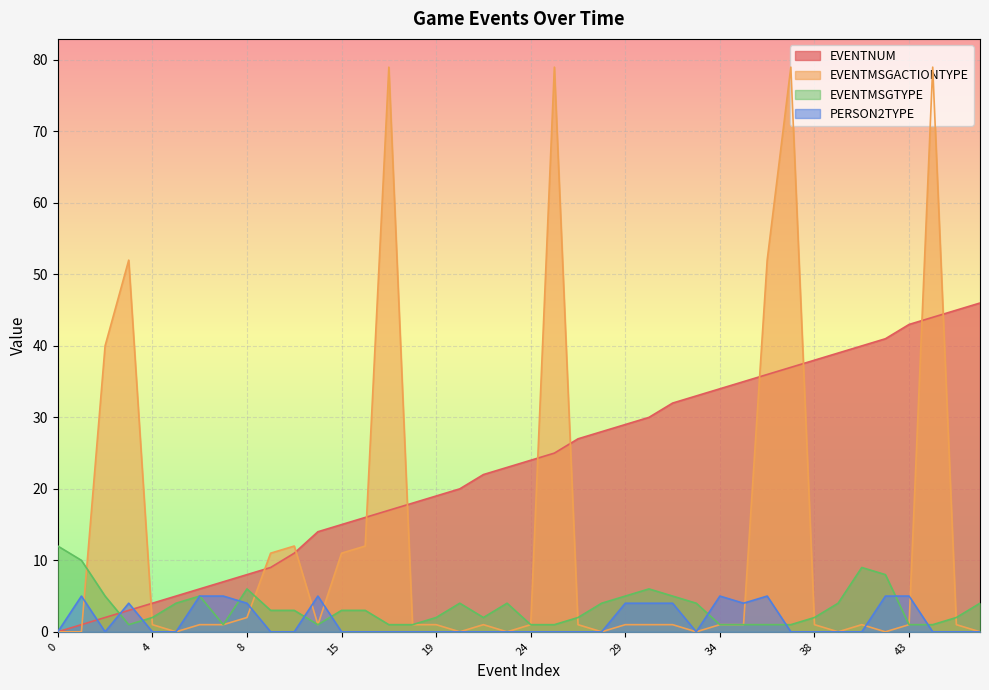

What are all the series names shown in the legend?

EVENTNUM, EVENTMSGACTIONTYPE, EVENTMSGTYPE, PERSON2TYPE